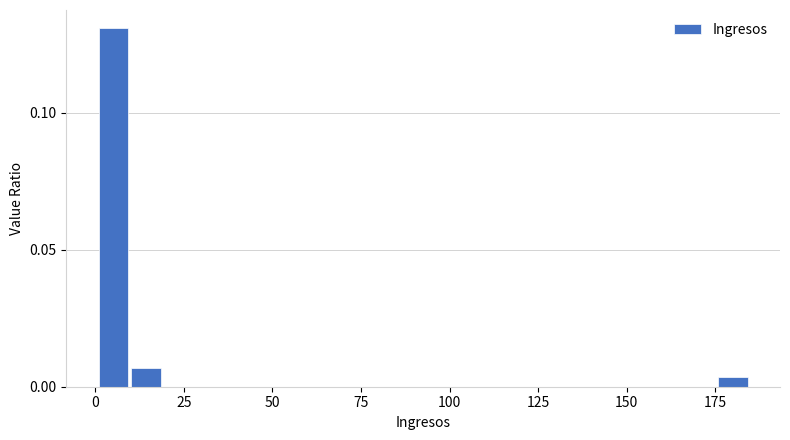

Around what value on the x-axis is the tallest bar? Give the approximate position of its centre, as read against the axis.

5